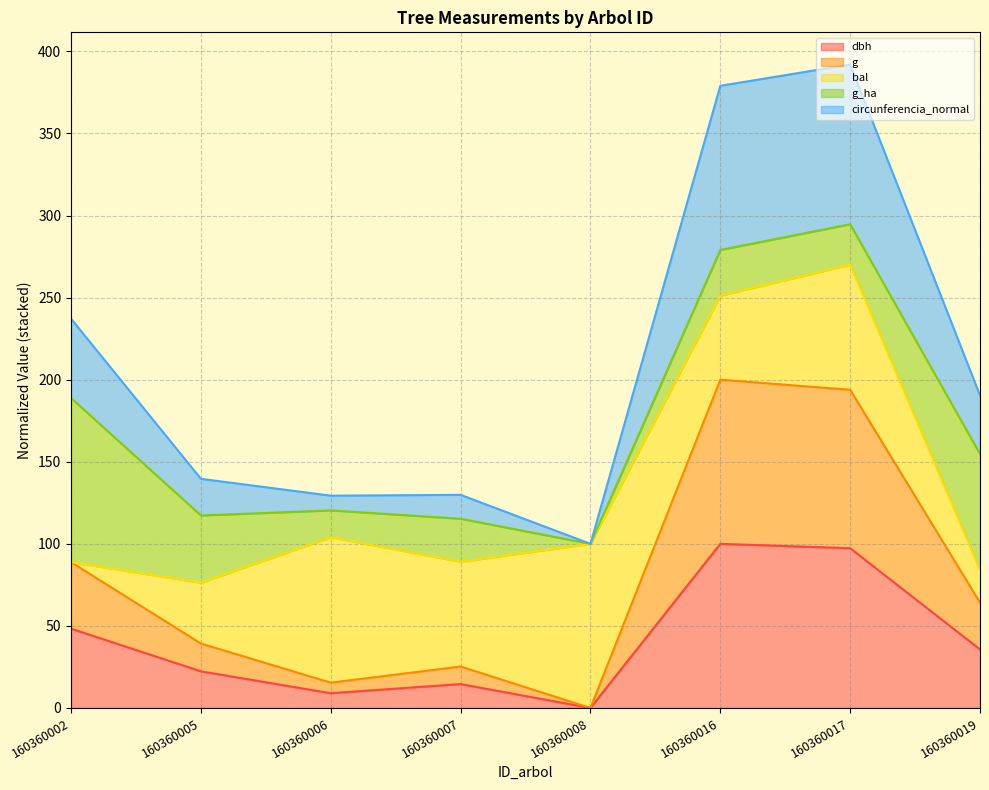

What is the difference between the maximum and second lowest values in the dbh series?

91.0